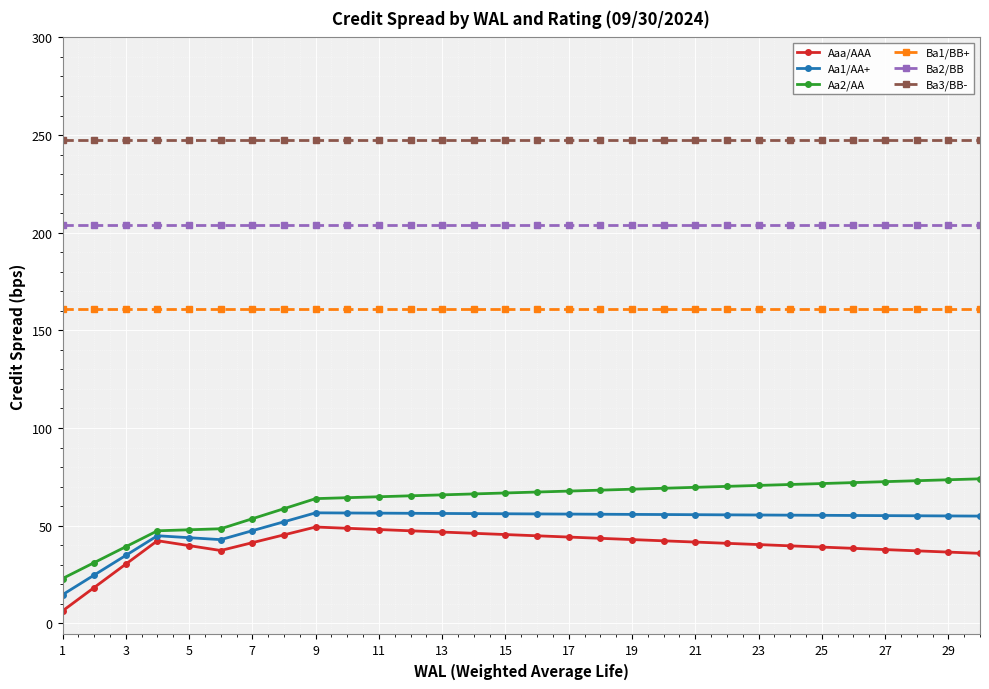

What is the greatest value displayed?

247.3